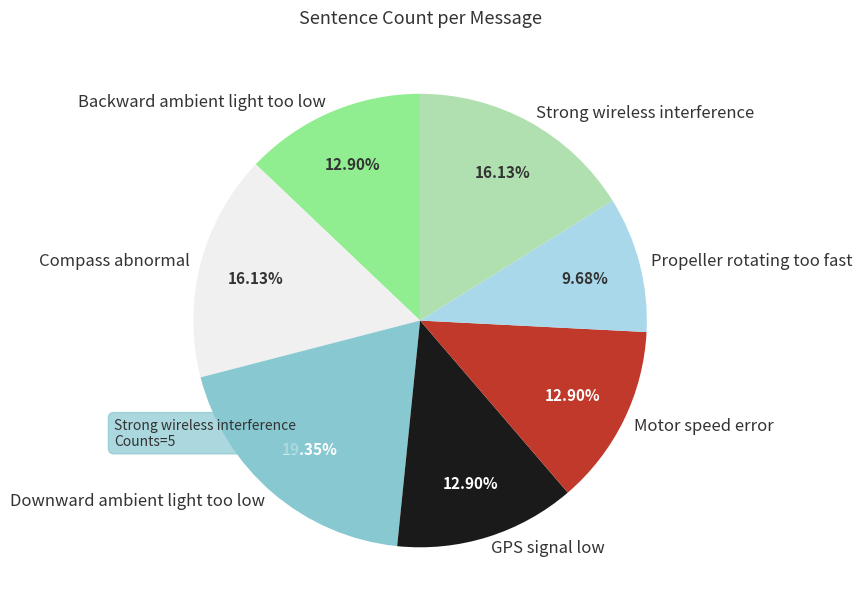

Is there a majority slice in this chart?

No